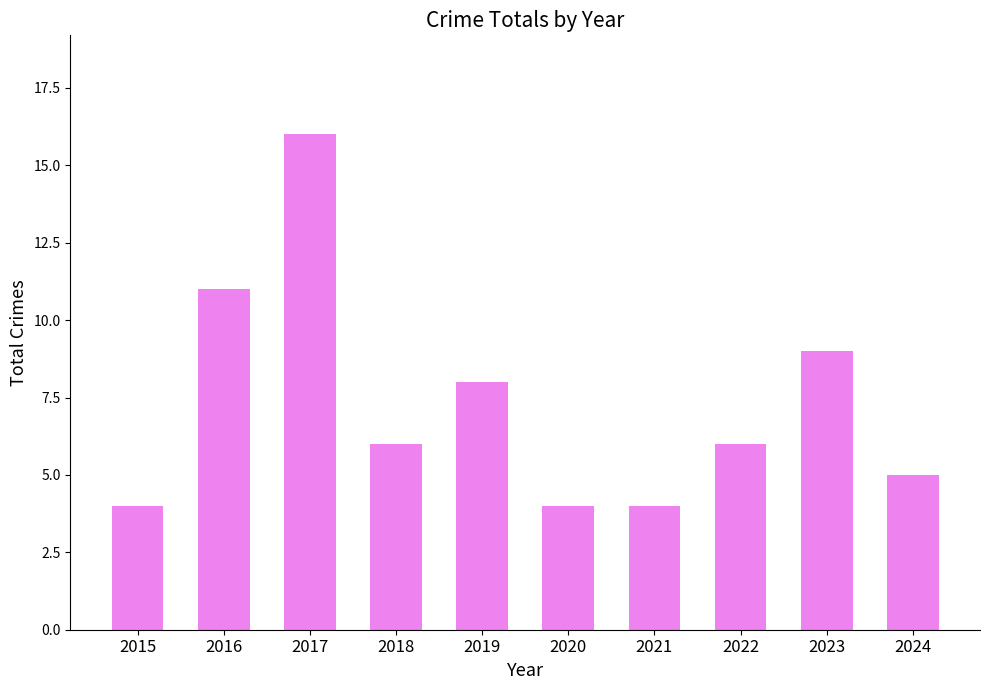

What is the average value?

7